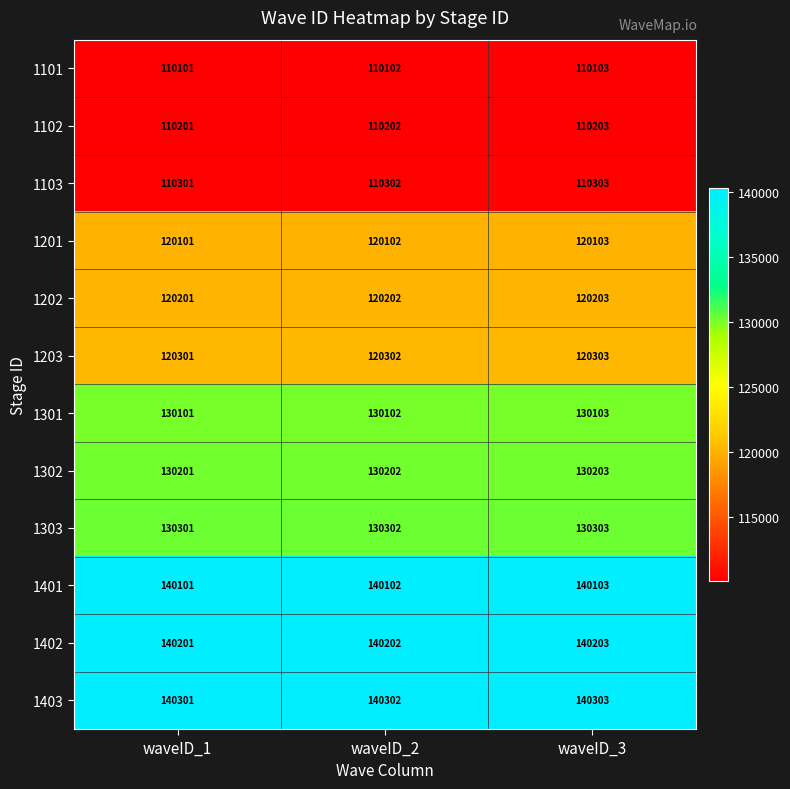

At which category is the sum across all series the highest?

waveID_3